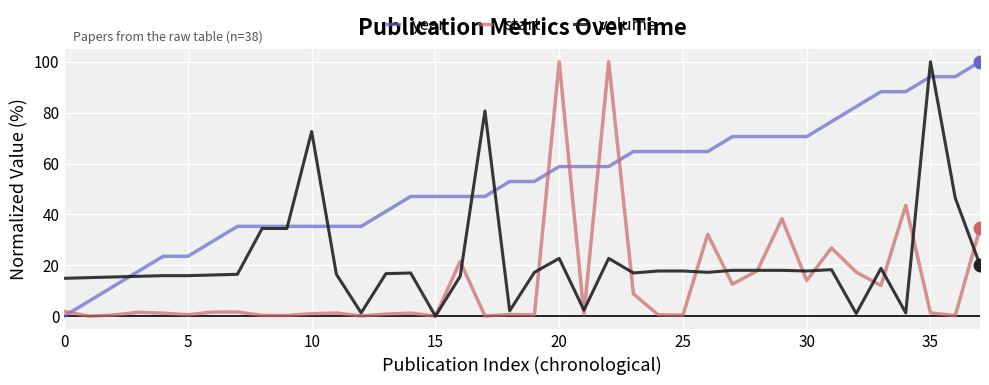

Which series has the largest total across all categories?

year